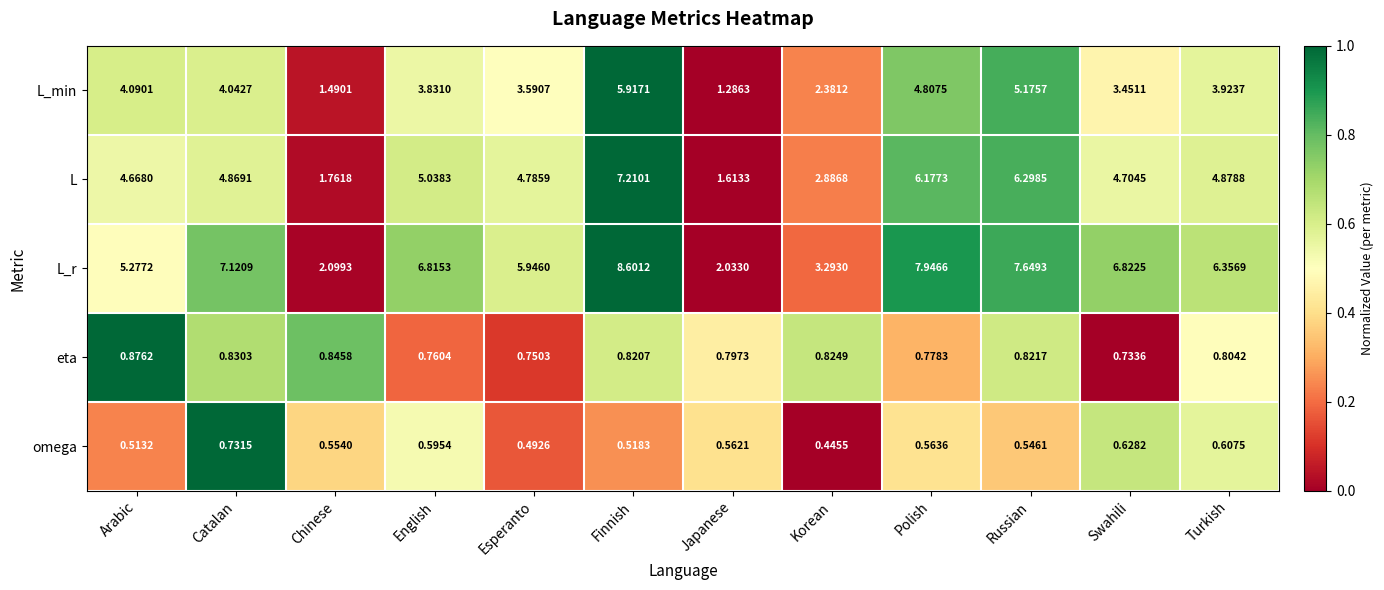

How many categories are shown in the chart?

12